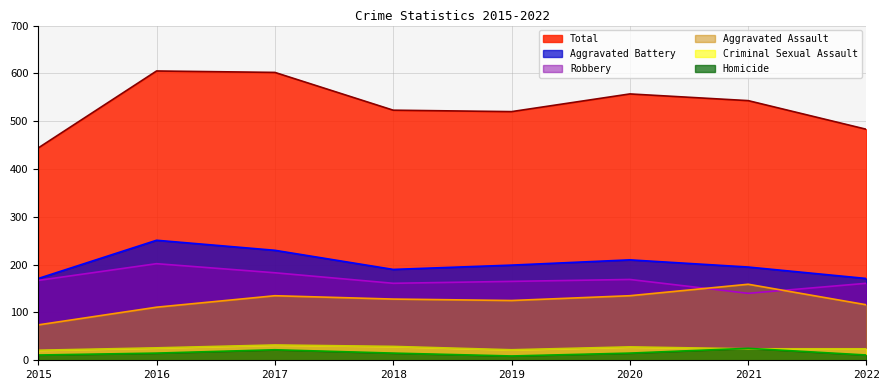

Read the Criminal Sexual Assault value at 2018.

29